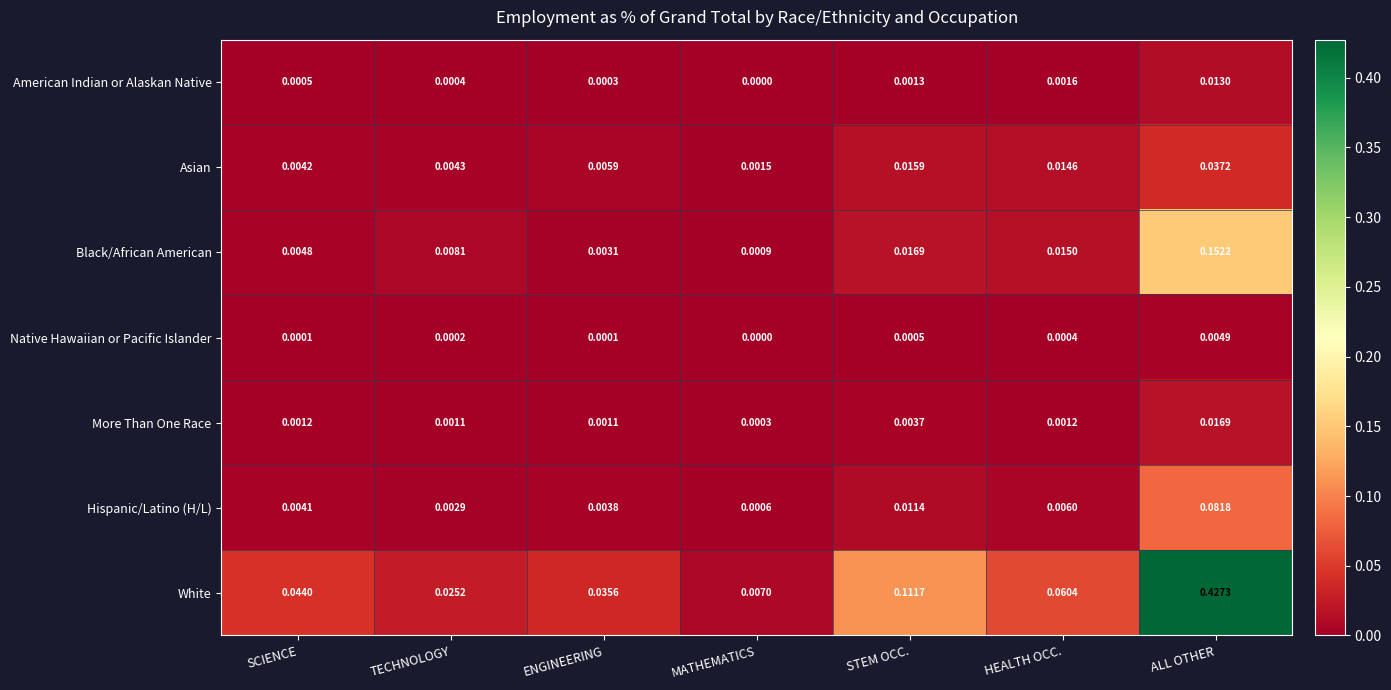

Which series has the largest range (max minus min)?

White